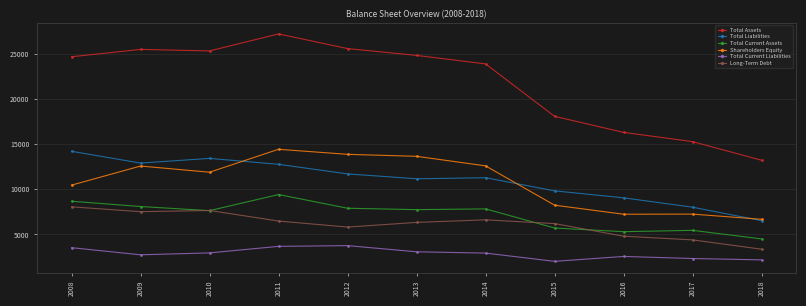

At 2012, list the series in order from largest to smallest.

Total Assets, Shareholders Equity, Total Liabilities, Total Current Assets, Long-Term Debt, Total Current Liabilities